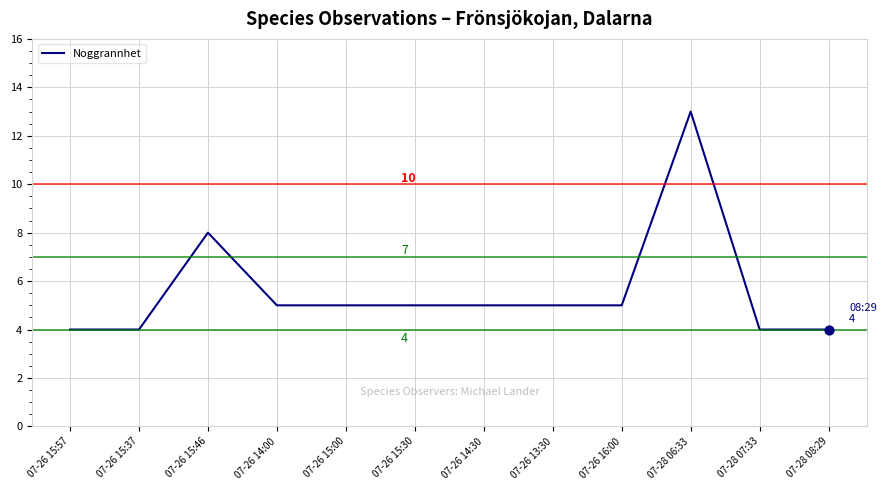

What is the change in value from 07-26 15:00 to 07-28 06:33?

+8